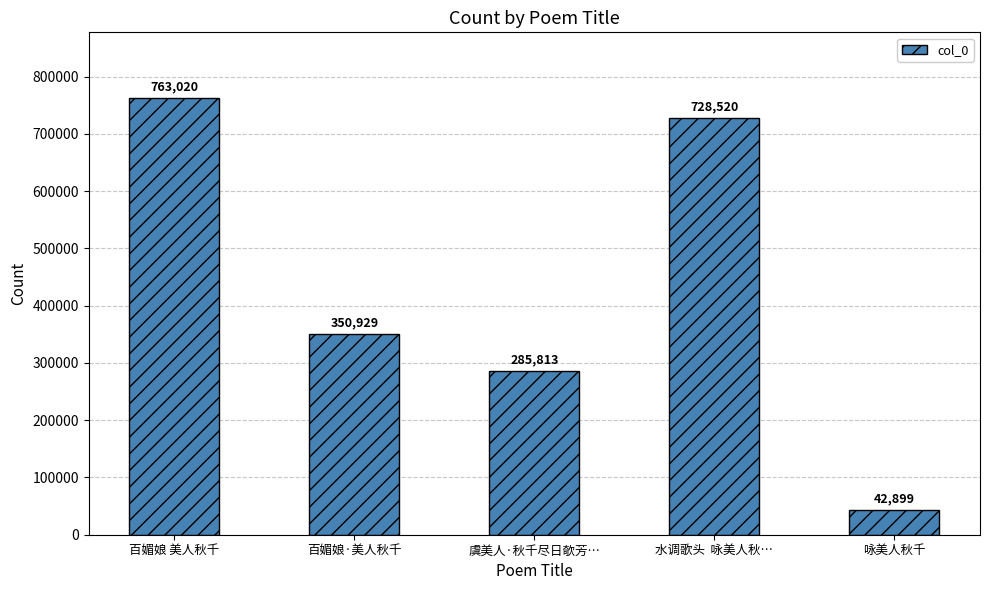

List the labels in order of value, smallest first.

咏美人秋千, 虞美人·秋千尽日欹芳…, 百媚娘·美人秋千, 水调歌头  咏美人秋…, 百媚娘 美人秋千